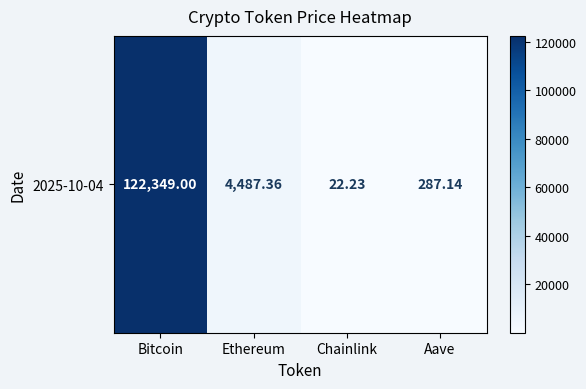

Count the number of data series in this chart.

1